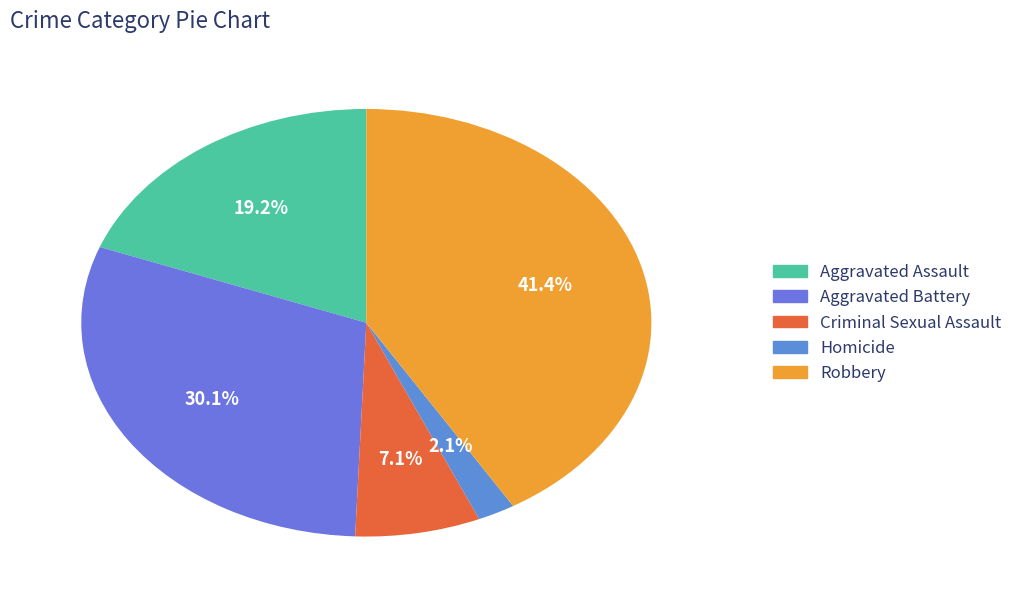

To the nearest percent, what percentage of the pie is Homicide?

2%